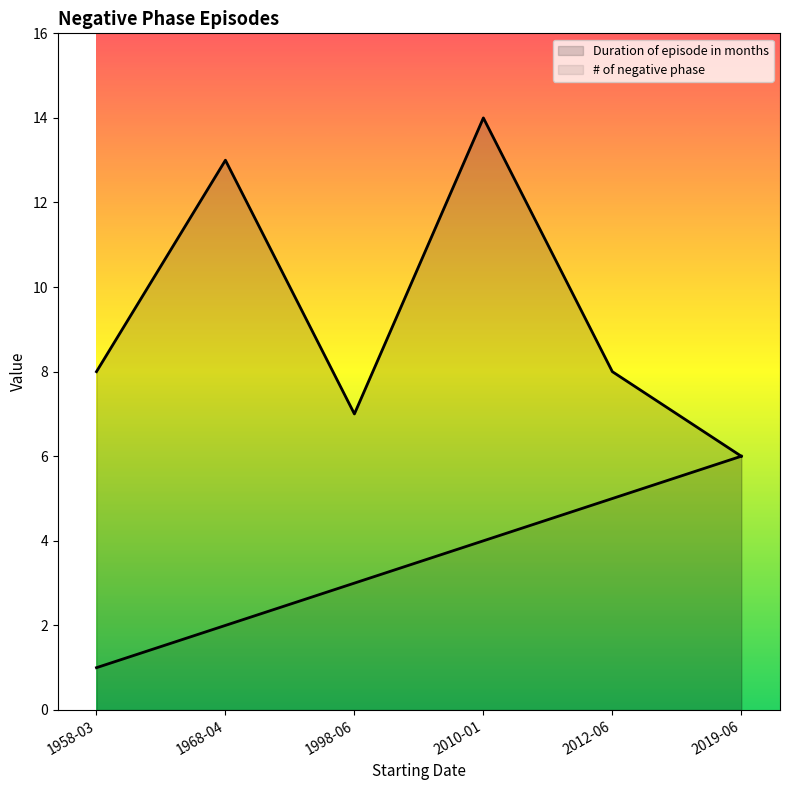

Does the chart display data point markers on the line(s)?

No